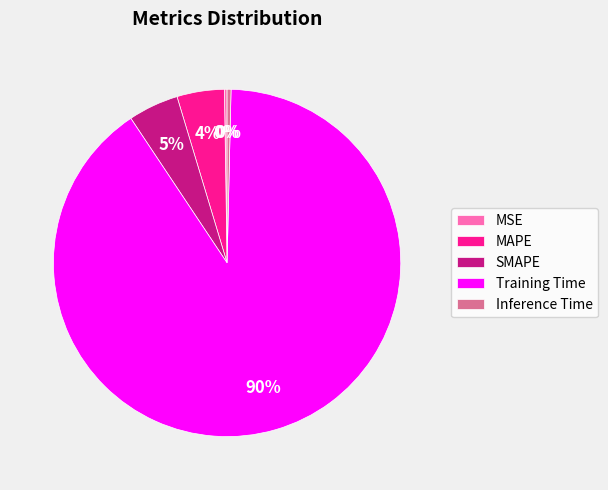

Between MAPE and Training Time, which is larger?

Training Time